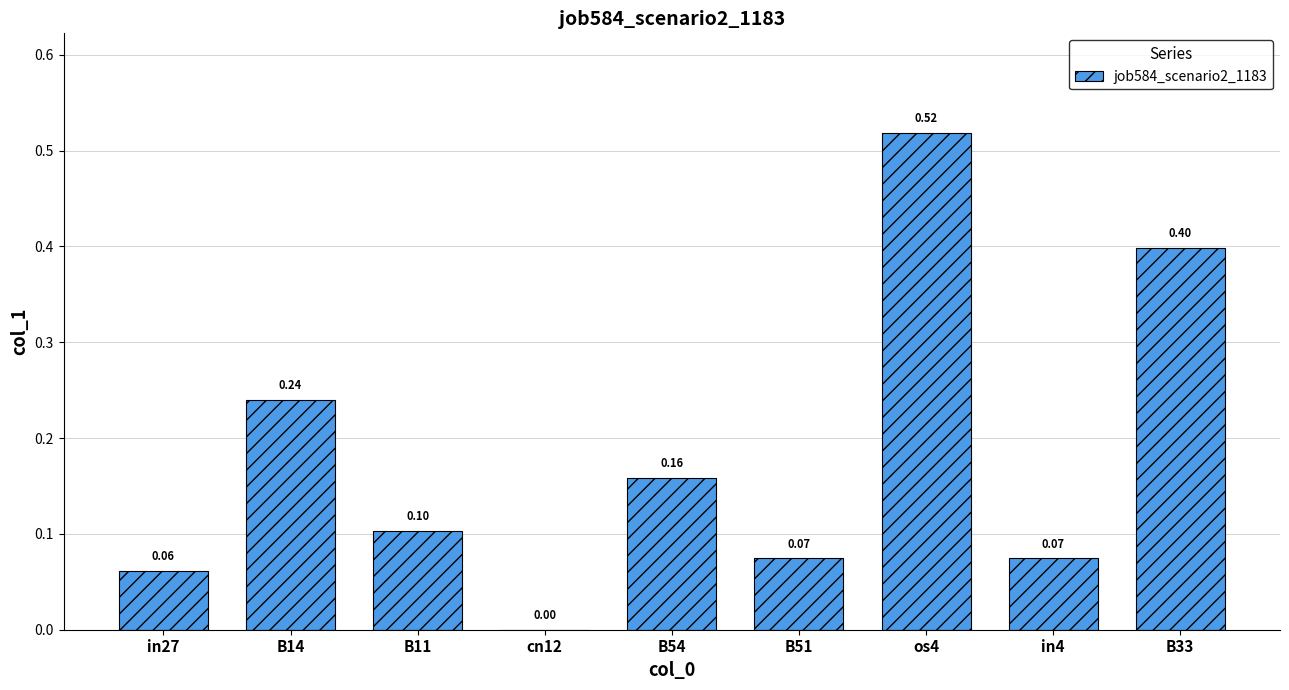

Which category has the highest value across all series?

os4